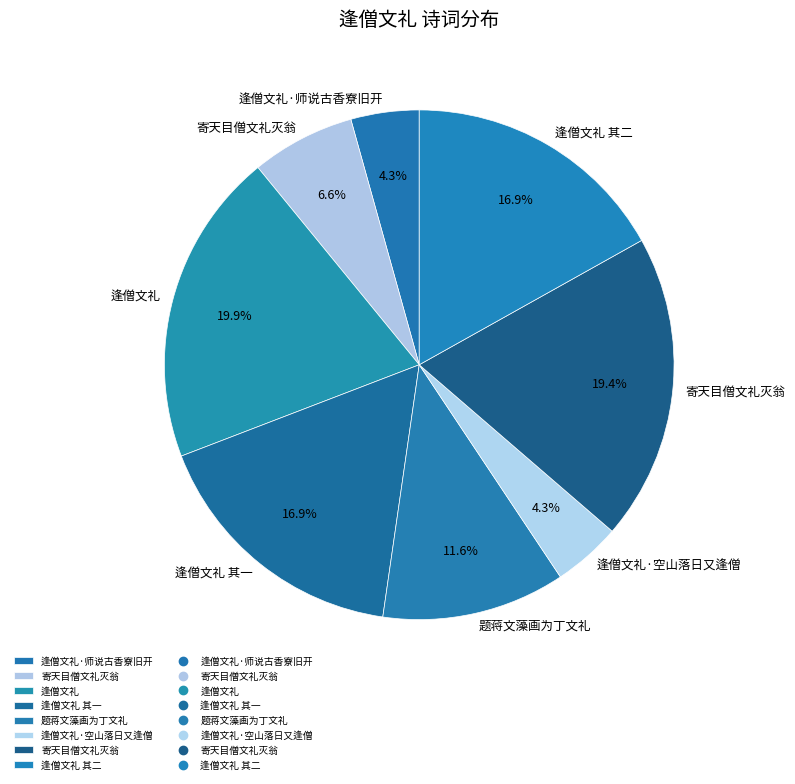

How many slices are in this pie chart?

8